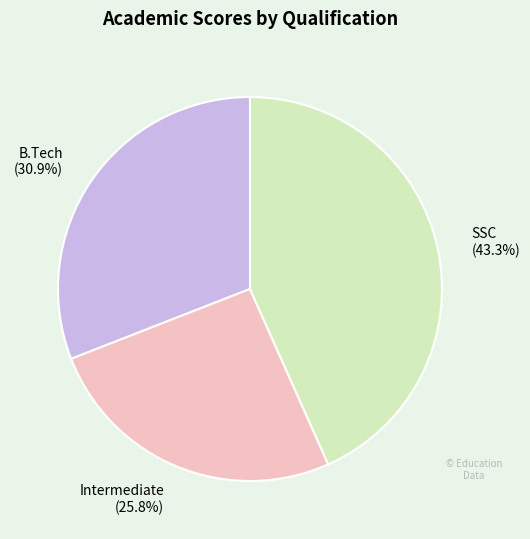

To the nearest percent, what percentage of the pie is SSC?

43%